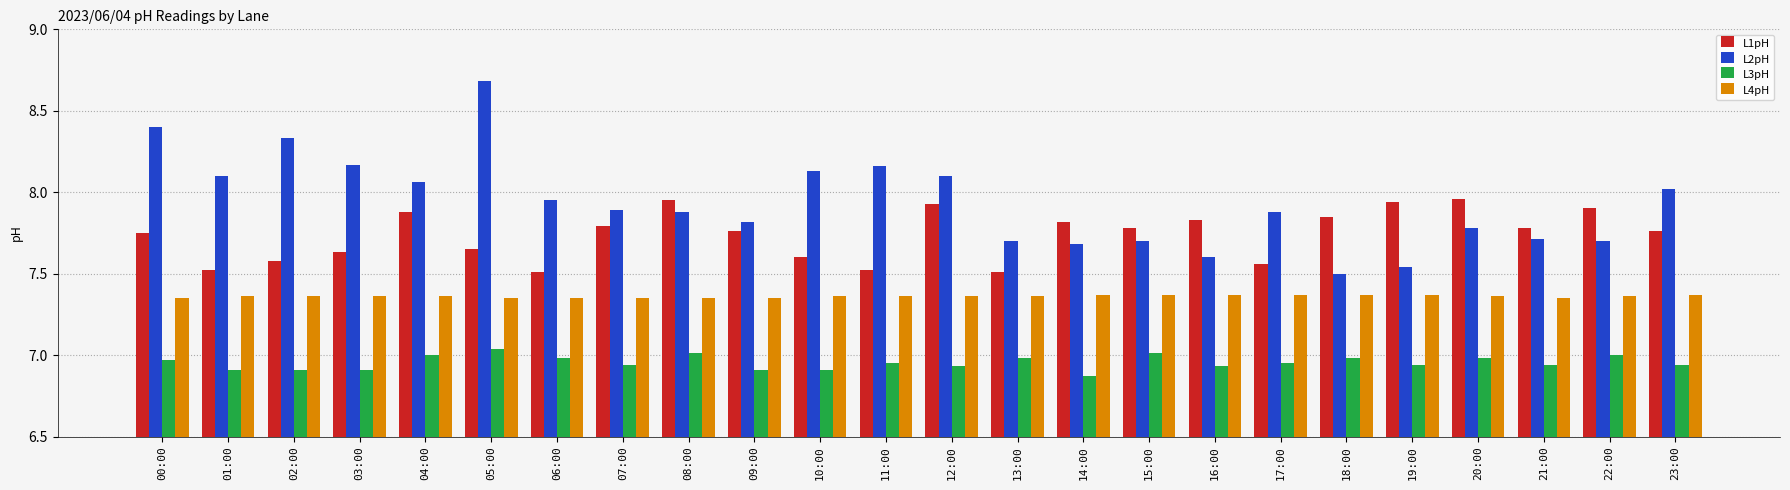

The L2pH series shows 13.9 at 09:00. True or false?

False